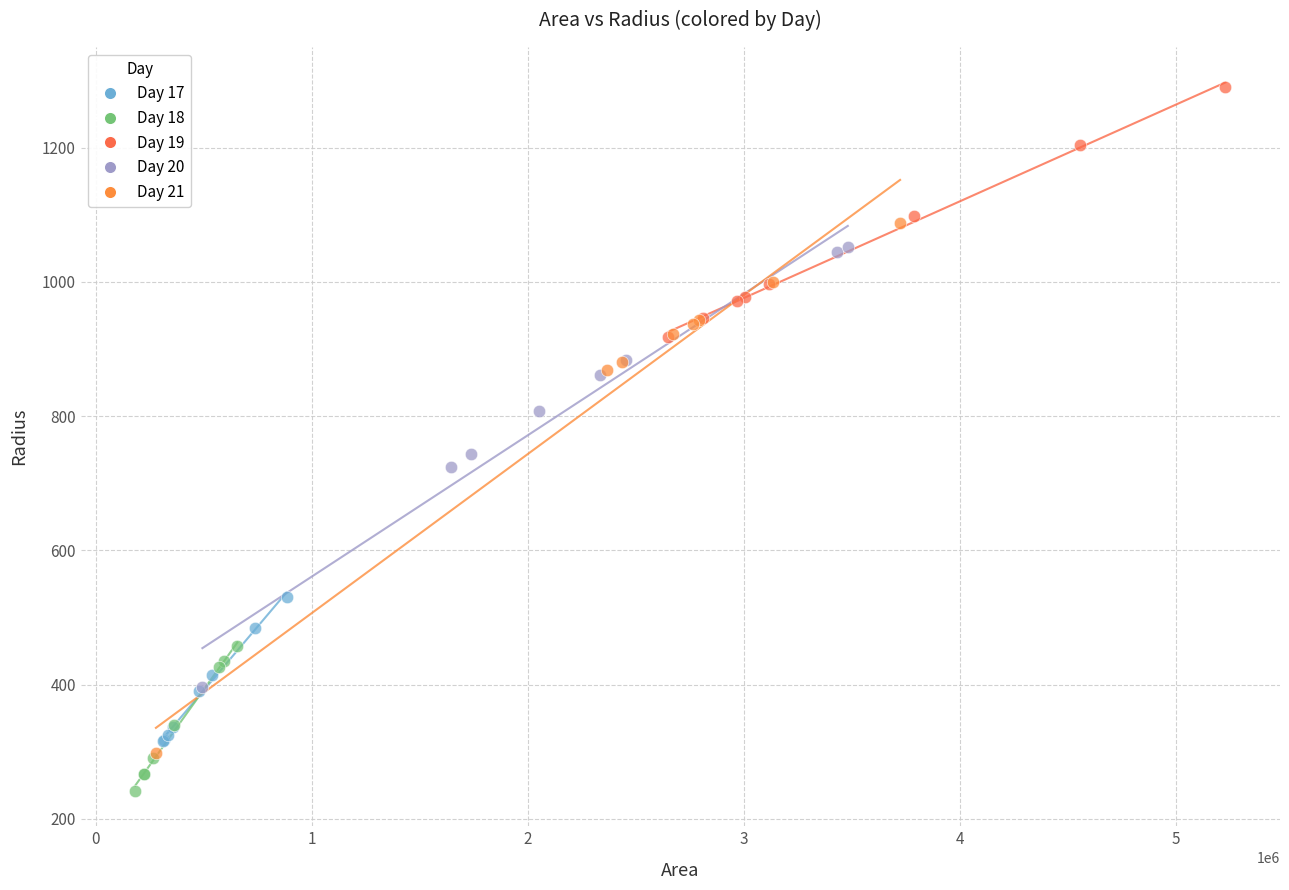

Which series reaches the maximum Y coordinate?

Day 19